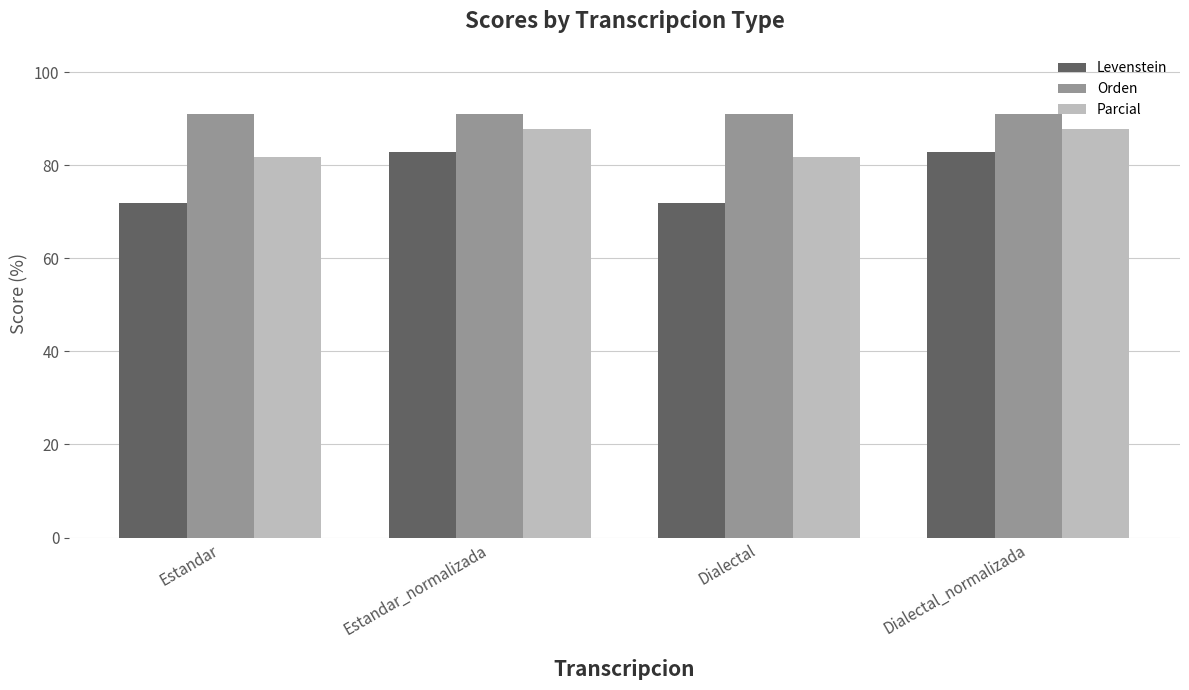

The Levenstein series shows 82.9 at Dialectal_normalizada. True or false?

True